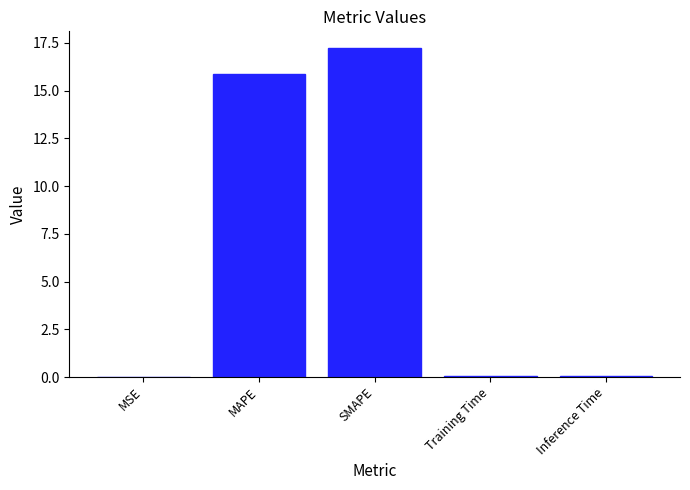

How many categories are shown in the chart?

5